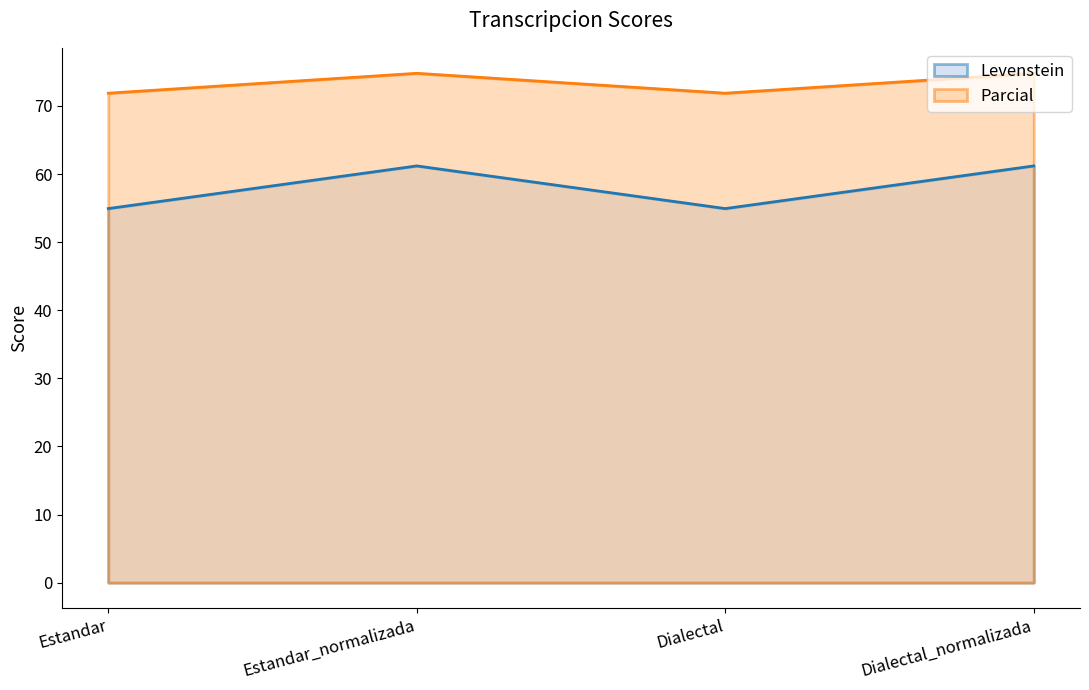

What is the spread (max minus min) of values at Estandar?

16.9